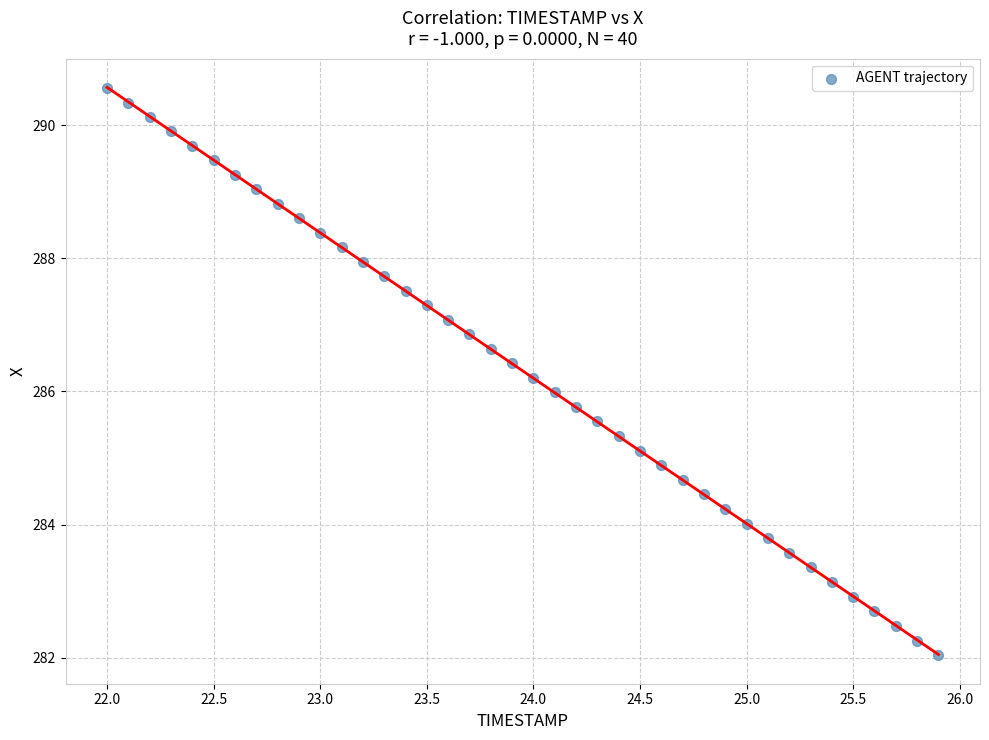

What is the range of Y values (max minus min)?

8.5